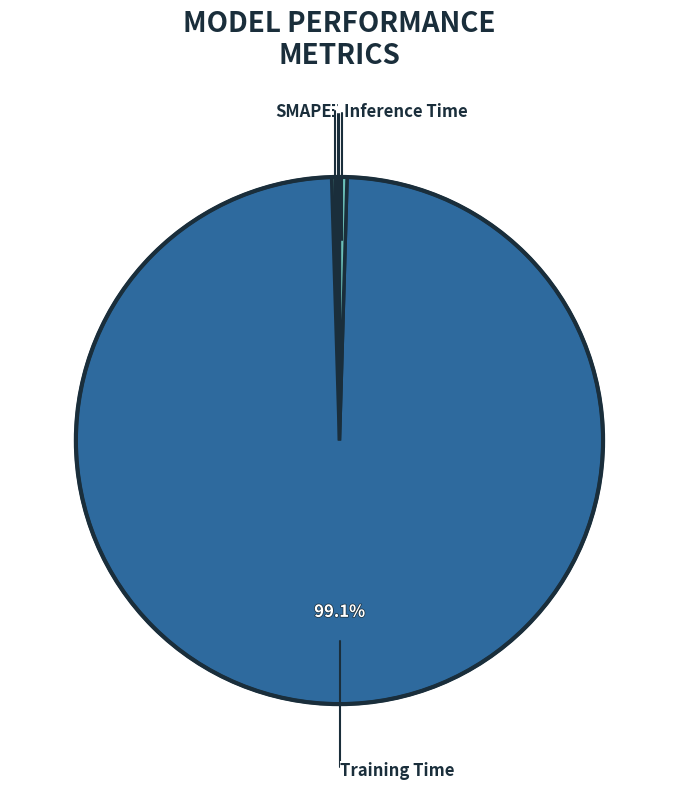

Rank the categories by value from lowest to highest.

MSE, SMAPE, MAPE, Inference Time, Training Time